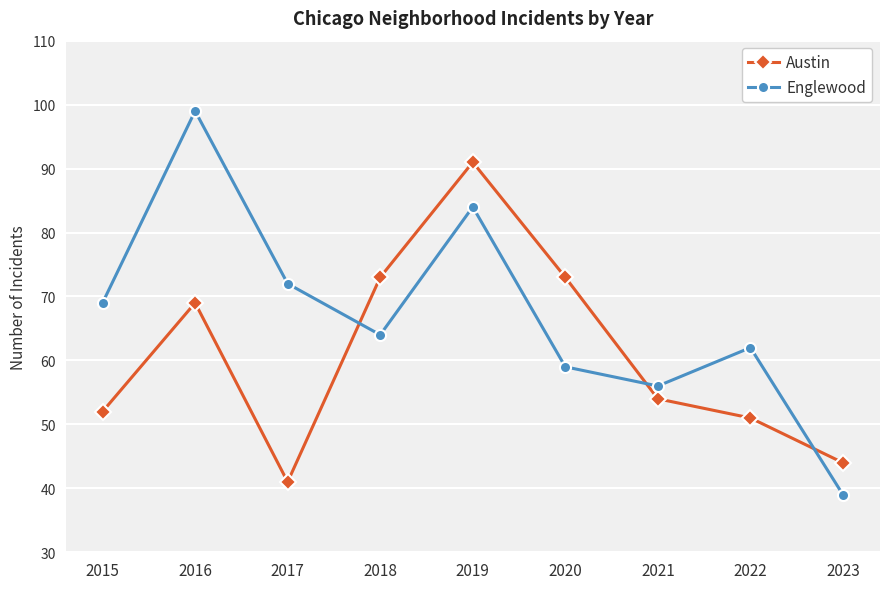

What are all the series names shown in the legend?

Austin, Englewood